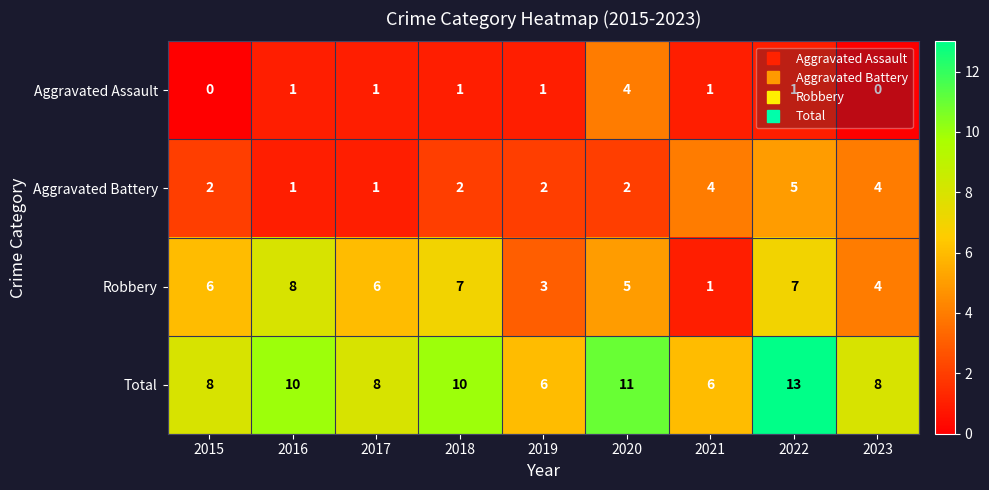

Which series has the largest total across all categories?

Total